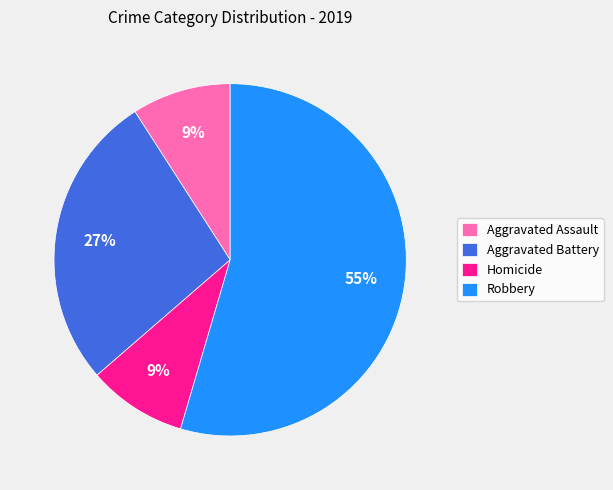

Combined, do Robbery and Homicide account for over 50%?

Yes